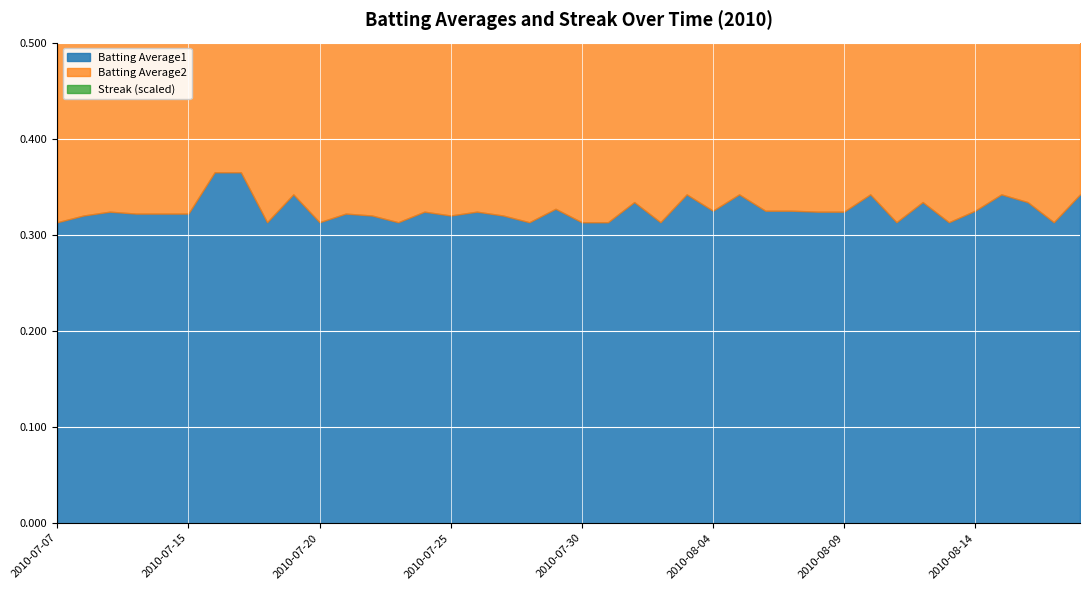

True or false: Batting Average1 and Batting Average2 intersect in this chart.

False